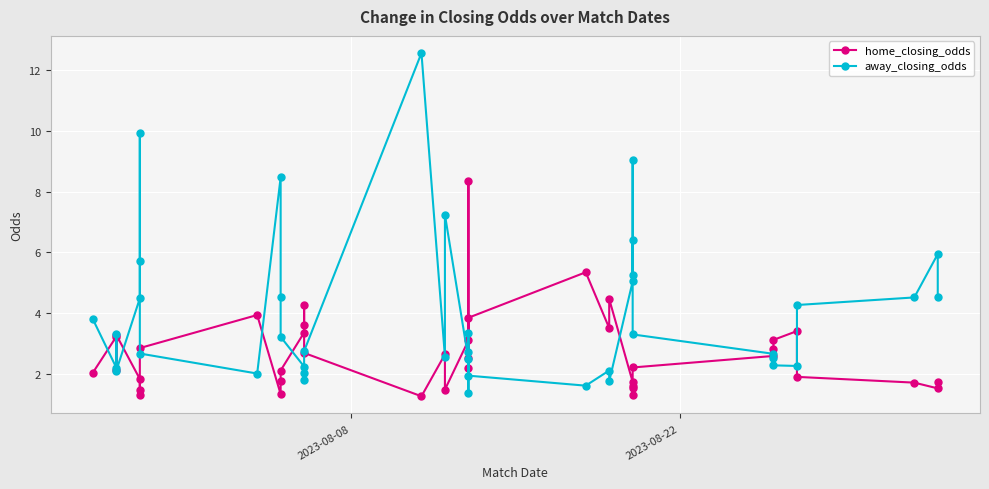

True or false: away_closing_odds has more than 1 points higher than both neighbors.

True